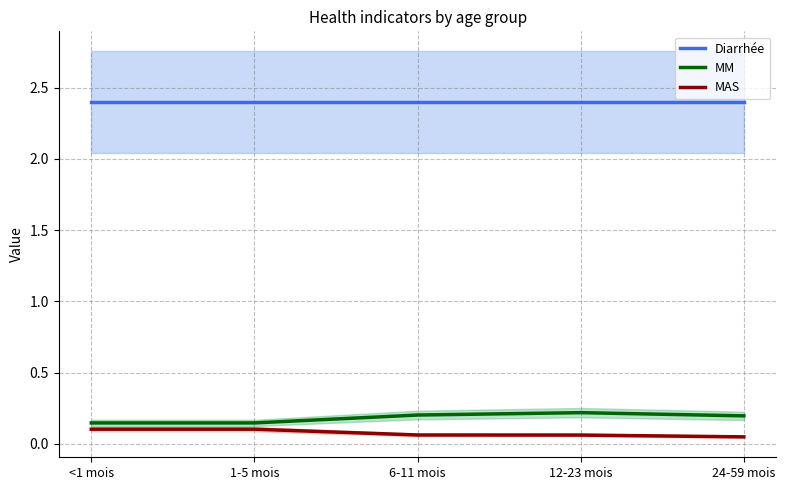

True or false: Diarrhée has more than 0 interior local peaks.

False